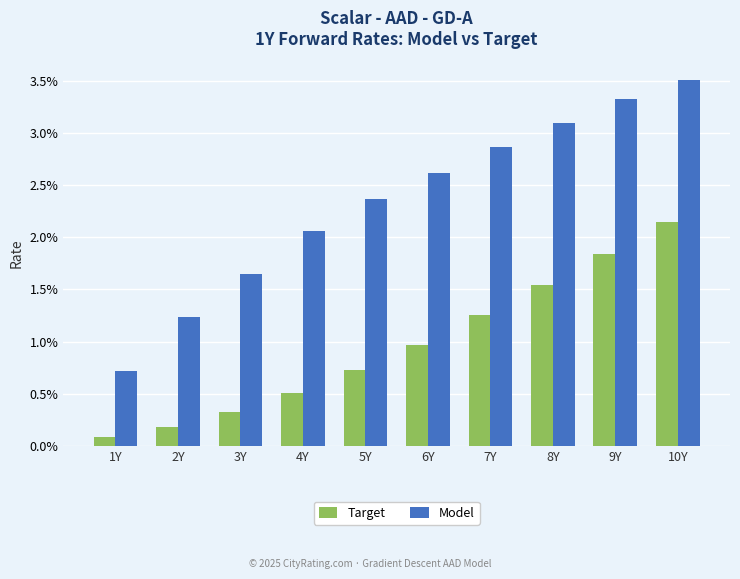

At which category does the chart reach its peak across all series?

10Y